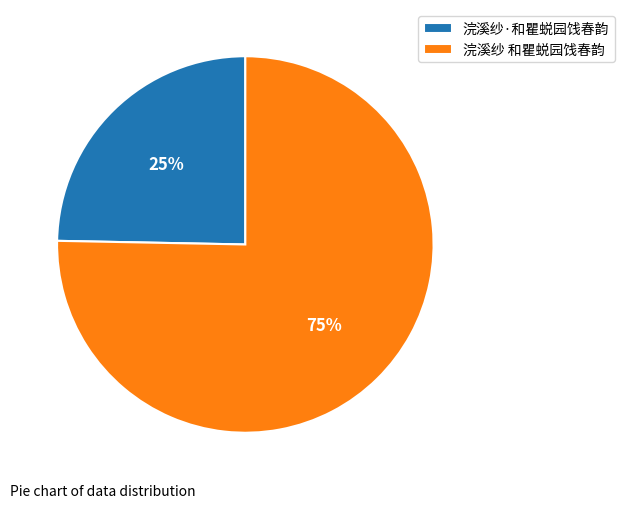

Count the number of slices in the pie.

2